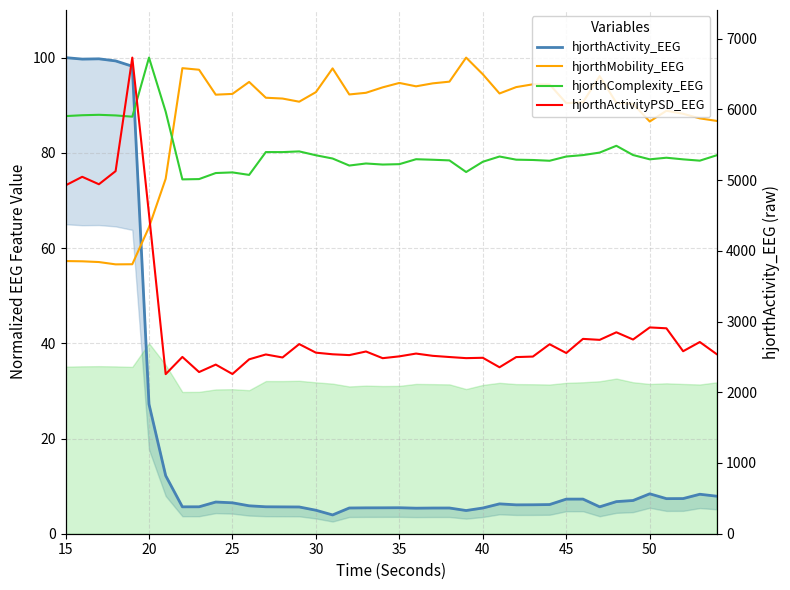

How many lines are shown in the chart?

4